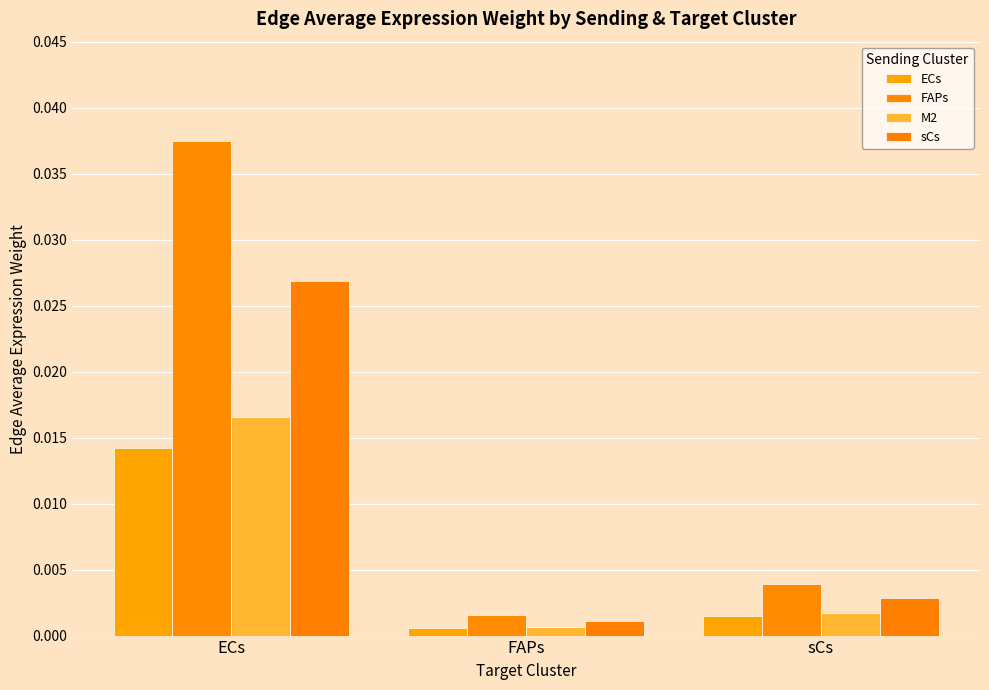

Between ECs and FAPs, which is larger?

ECs